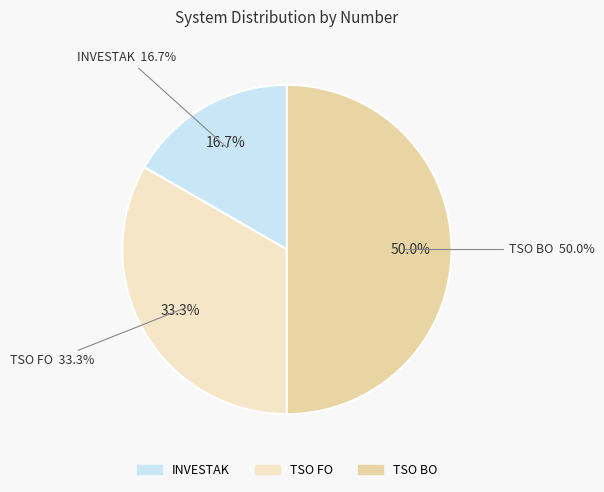

What percentage is the TSO BO slice, to the nearest percent?

50%